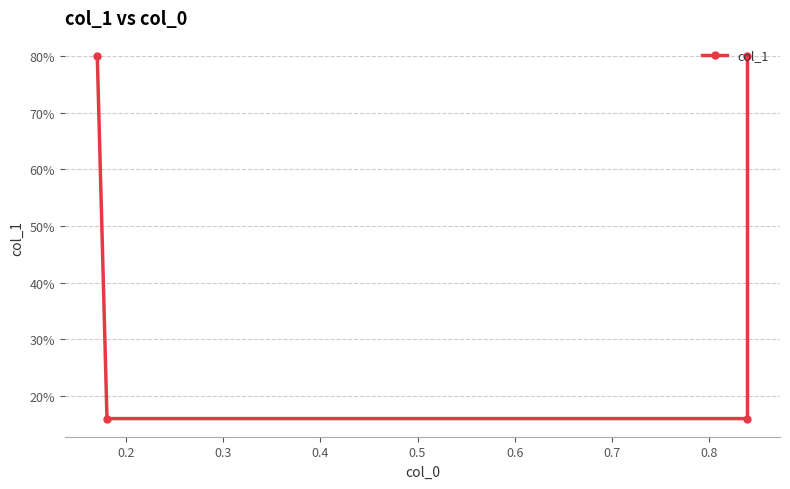

How many values are between 0 and 1?

4